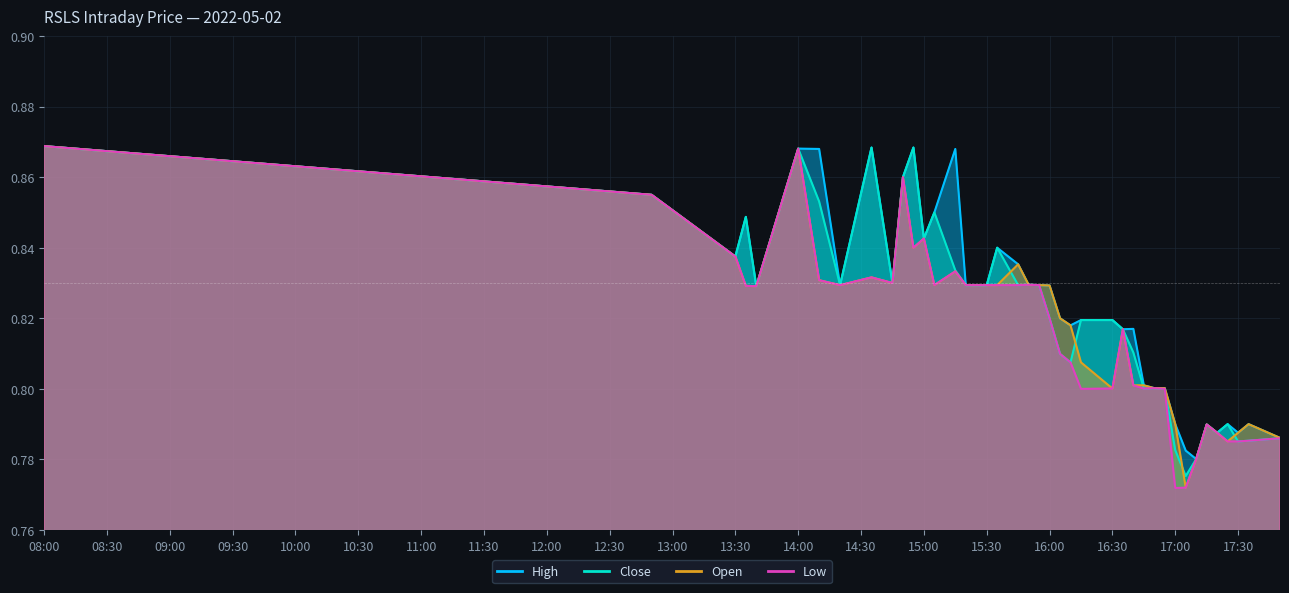

Reading right to left, list all the values displayed in this chart.

high: 0.8	0.8	0.8	0.8	0.8	0.8	0.8	0.8	0.8	0.8	0.8	0.8	0.8	0.8	0.8	0.8	0.8	0.8	0.8	0.8	0.8	0.8	0.8	0.8	0.8	0.9	0.8	0.8	0.9	0.9	0.8	0.9	0.8	0.9	0.9	0.8	0.8	0.8	0.9	0.9
close: 0.8	0.8	0.8	0.8	0.8	0.8	0.8	0.8	0.8	0.8	0.8	0.8	0.8	0.8	0.8	0.8	0.8	0.8	0.8	0.8	0.8	0.8	0.8	0.8	0.8	0.8	0.8	0.8	0.9	0.9	0.8	0.9	0.8	0.9	0.9	0.8	0.8	0.8	0.9	0.9
open: 0.8	0.8	0.8	0.8	0.8	0.8	0.8	0.8	0.8	0.8	0.8	0.8	0.8	0.8	0.8	0.8	0.8	0.8	0.8	0.8	0.8	0.8	0.8	0.8	0.8	0.8	0.8	0.8	0.8	0.9	0.8	0.8	0.8	0.8	0.9	0.8	0.8	0.8	0.9	0.9
low: 0.8	0.8	0.8	0.8	0.8	0.8	0.8	0.8	0.8	0.8	0.8	0.8	0.8	0.8	0.8	0.8	0.8	0.8	0.8	0.8	0.8	0.8	0.8	0.8	0.8	0.8	0.8	0.8	0.8	0.9	0.8	0.8	0.8	0.8	0.9	0.8	0.8	0.8	0.9	0.9